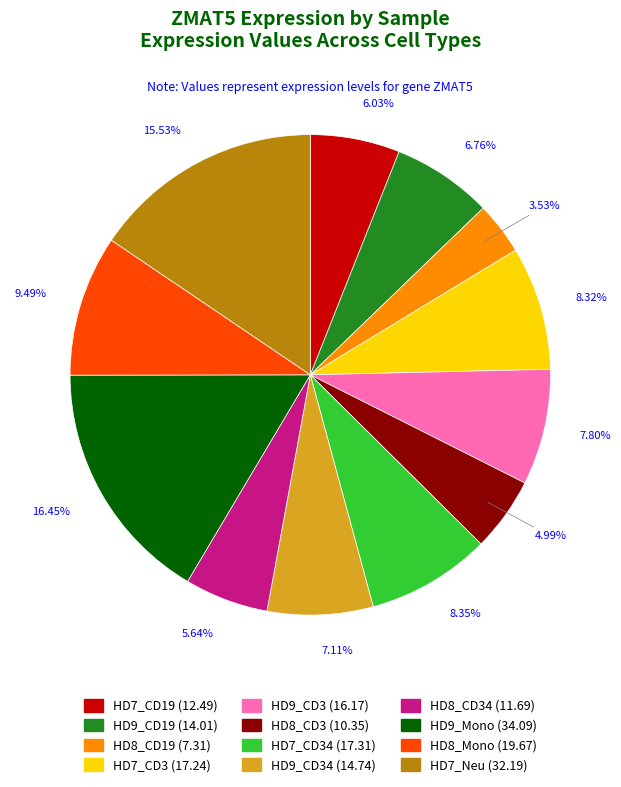

Does any single category account for the majority?

No